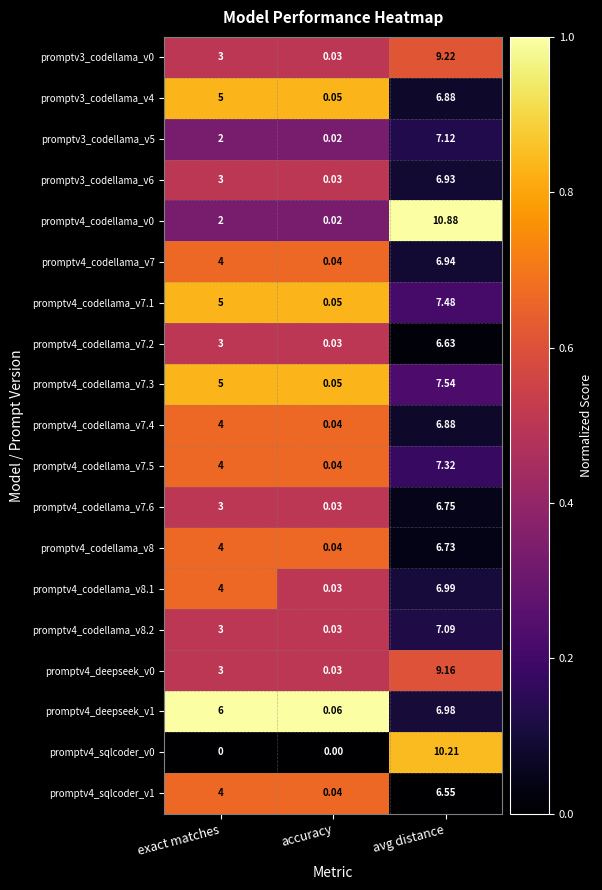

At which category is the sum across all series the highest?

avg distance